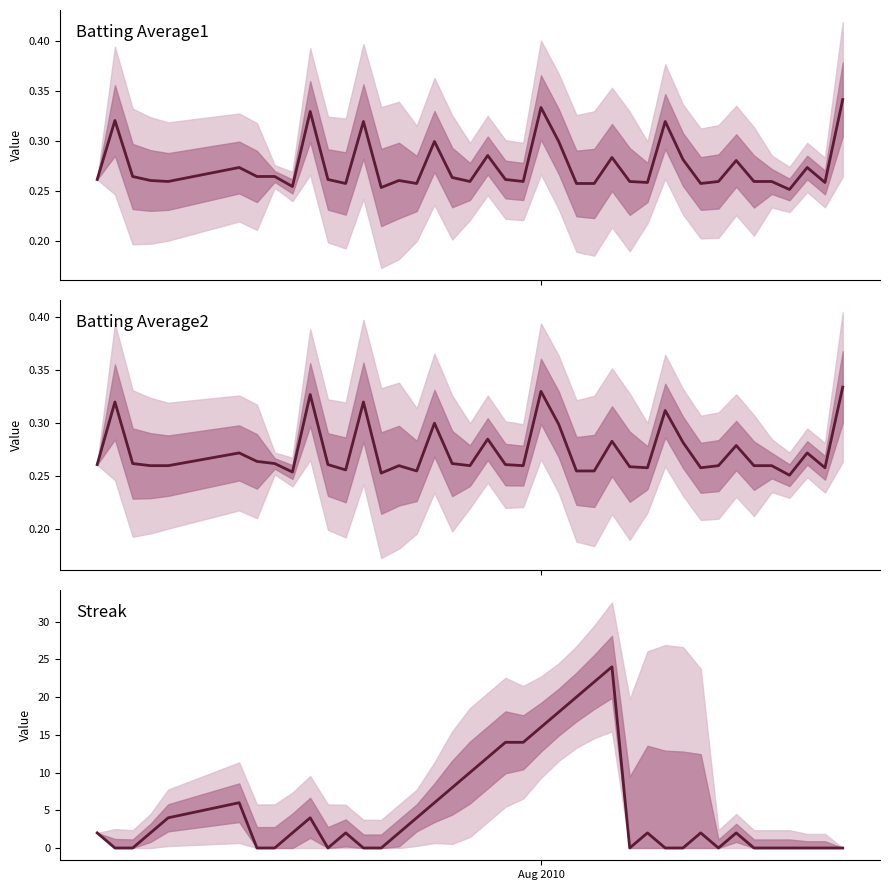

Is it true that Streak equals 16.3 at 19?

False